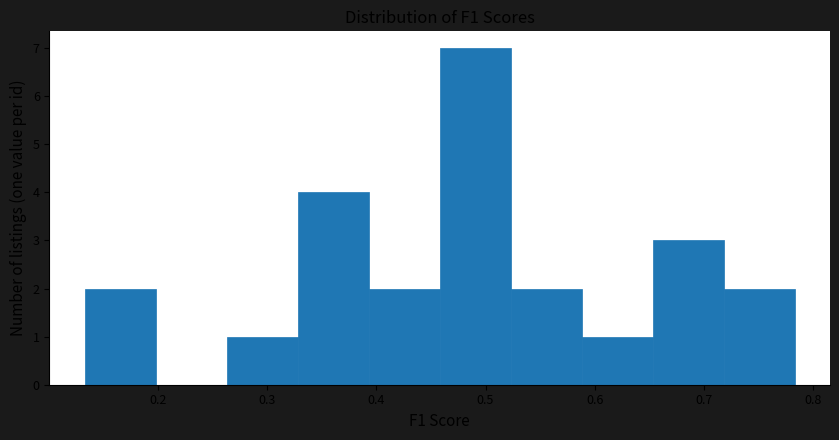

Over which range of the x-axis is the bar tallest?

0.46 to 0.52